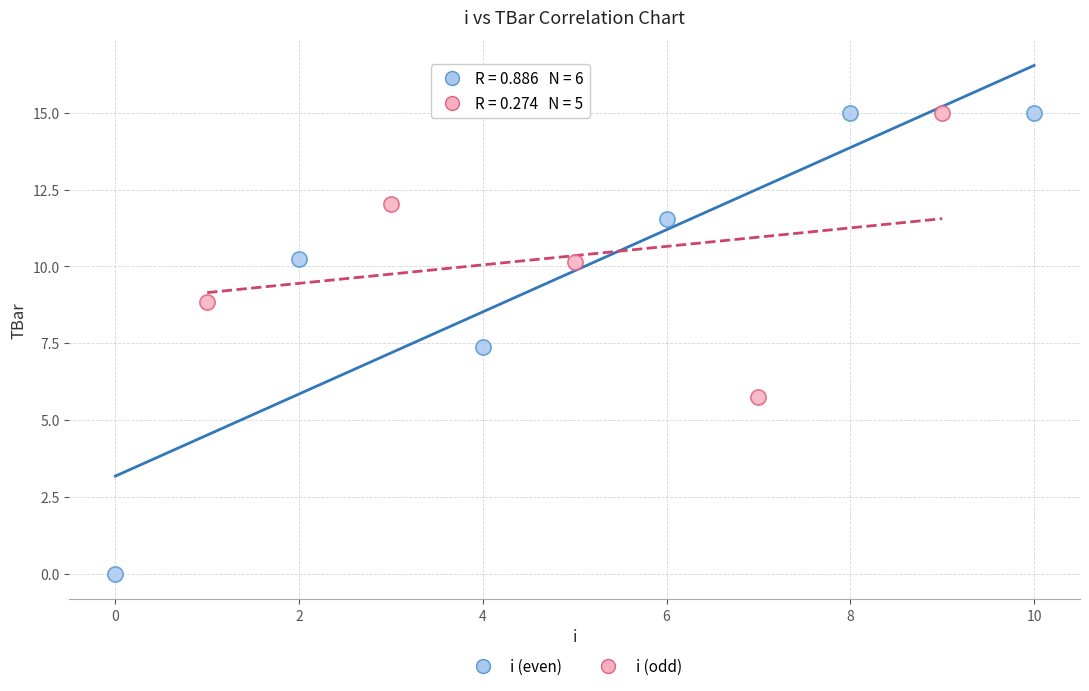

Which series has the widest spread of Y values?

i (even)